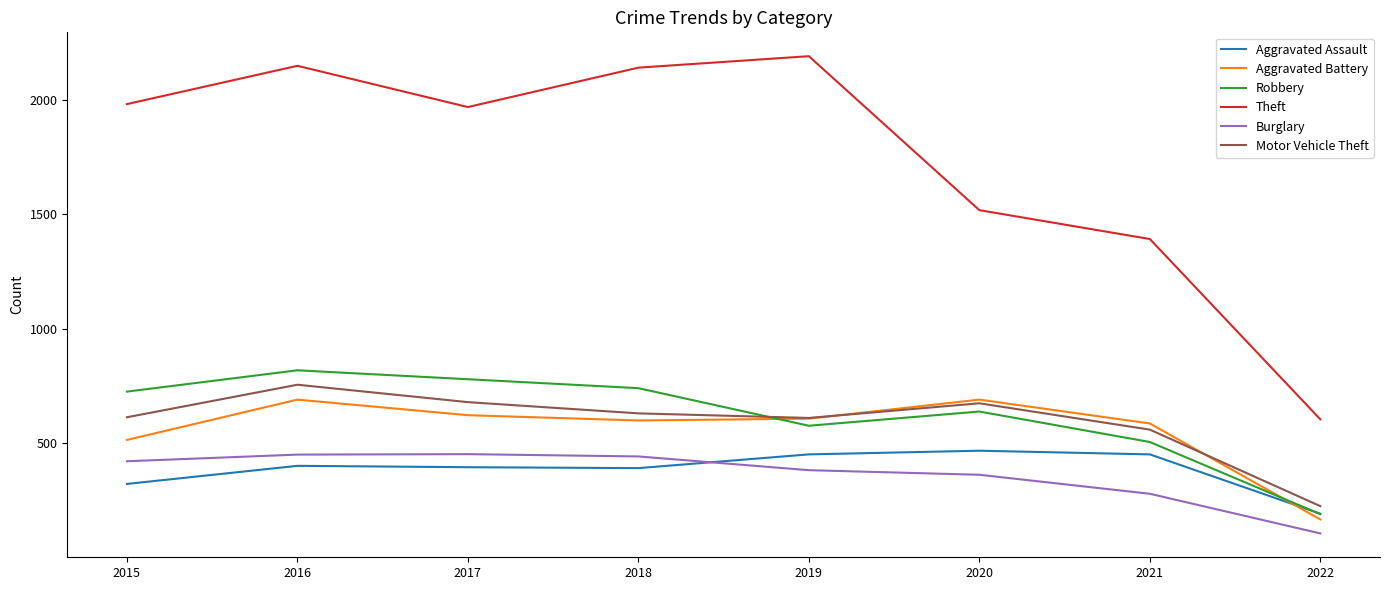

Which series has the largest total across all categories?

Theft